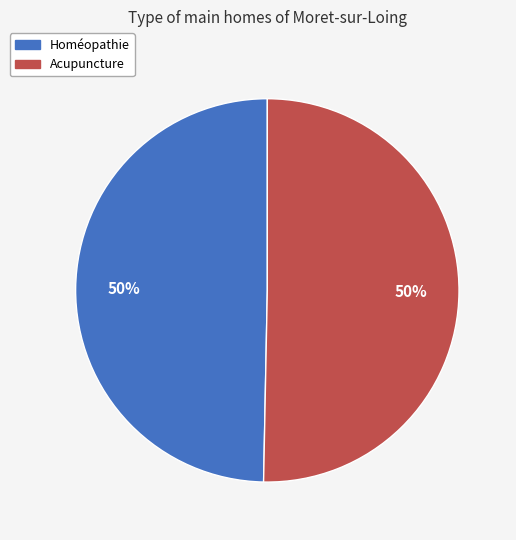

Approximately how many times larger is the value at Homéopathie compared to Acupuncture?

1.0